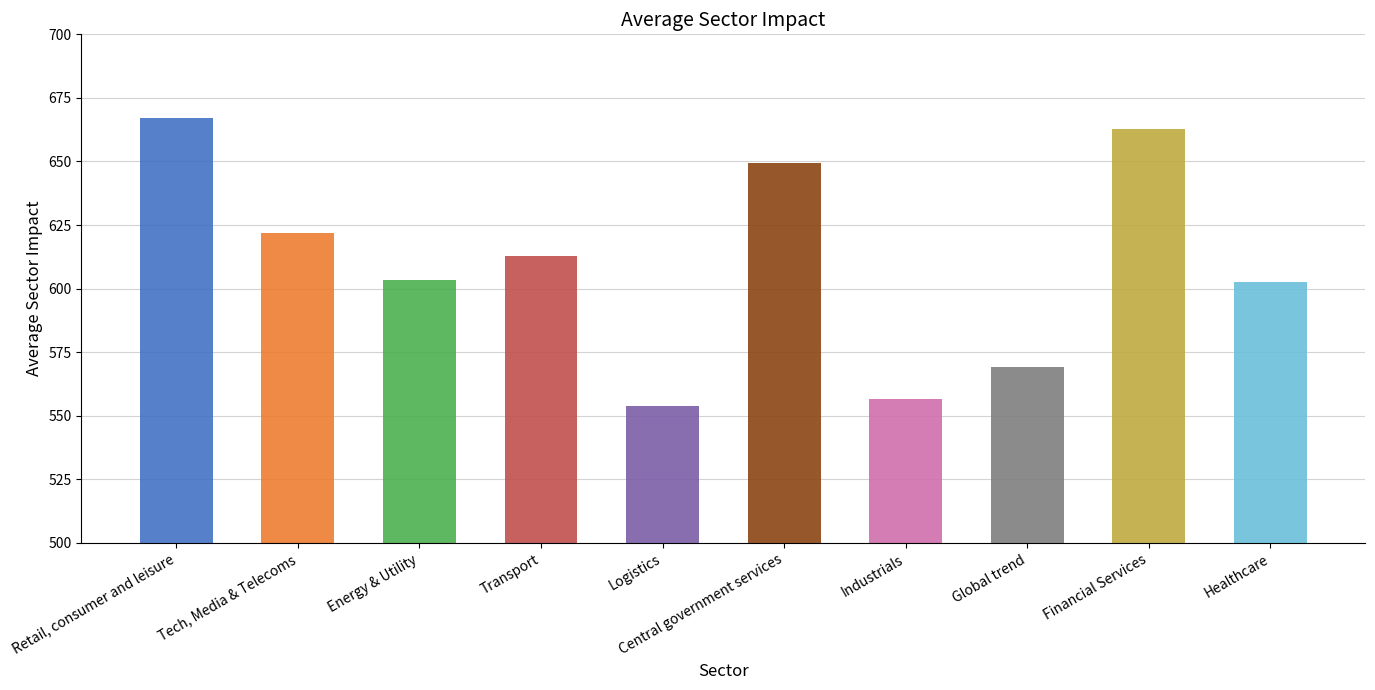

What is the difference between the maximum and minimum values?

113.5